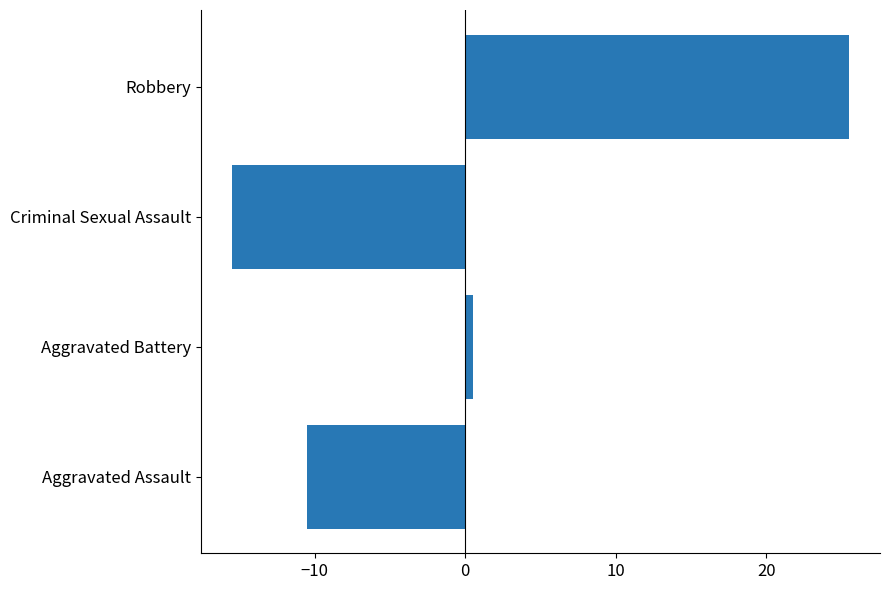

List the labels in order of value, largest first.

Robbery, Aggravated Battery, Aggravated Assault, Criminal Sexual Assault